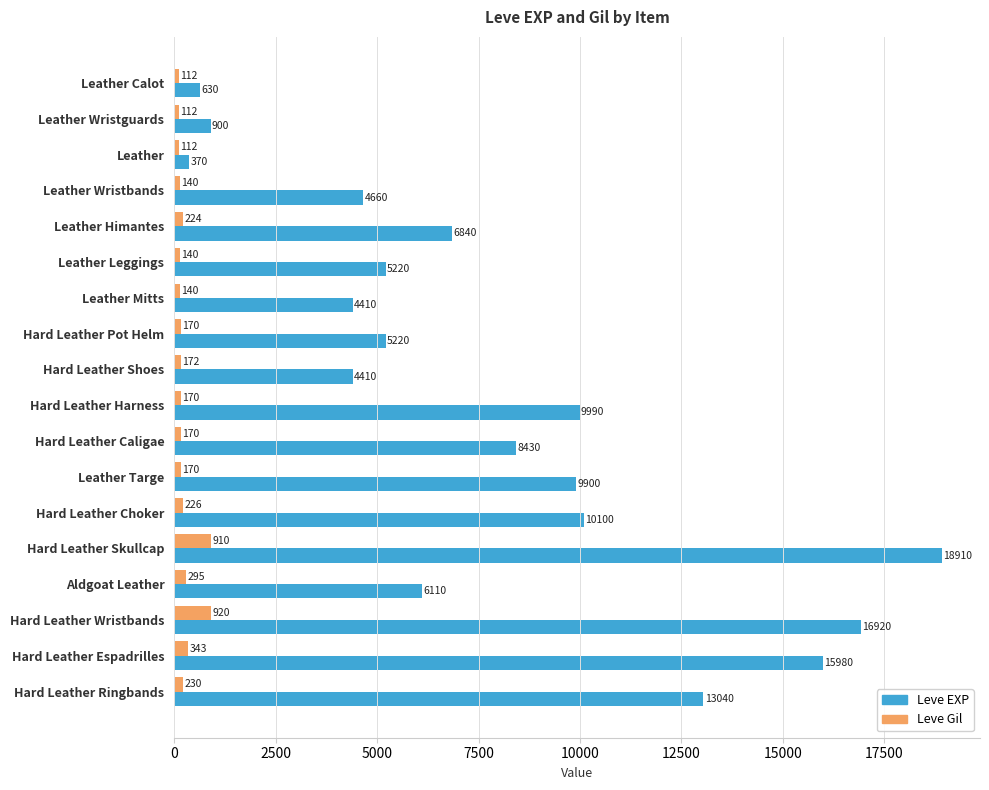

What is the maximum value for Leve EXP?

18910